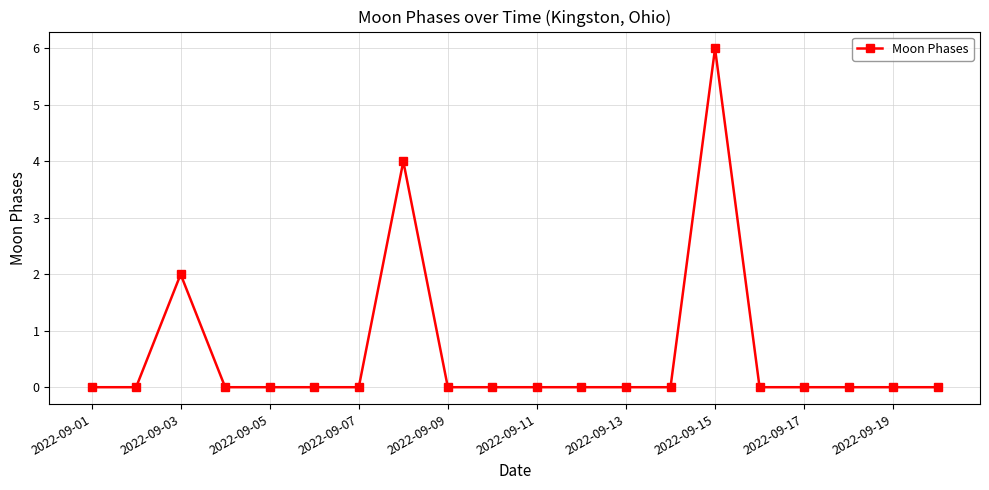

True or false: there are more than 0 points higher than both neighbors.

True